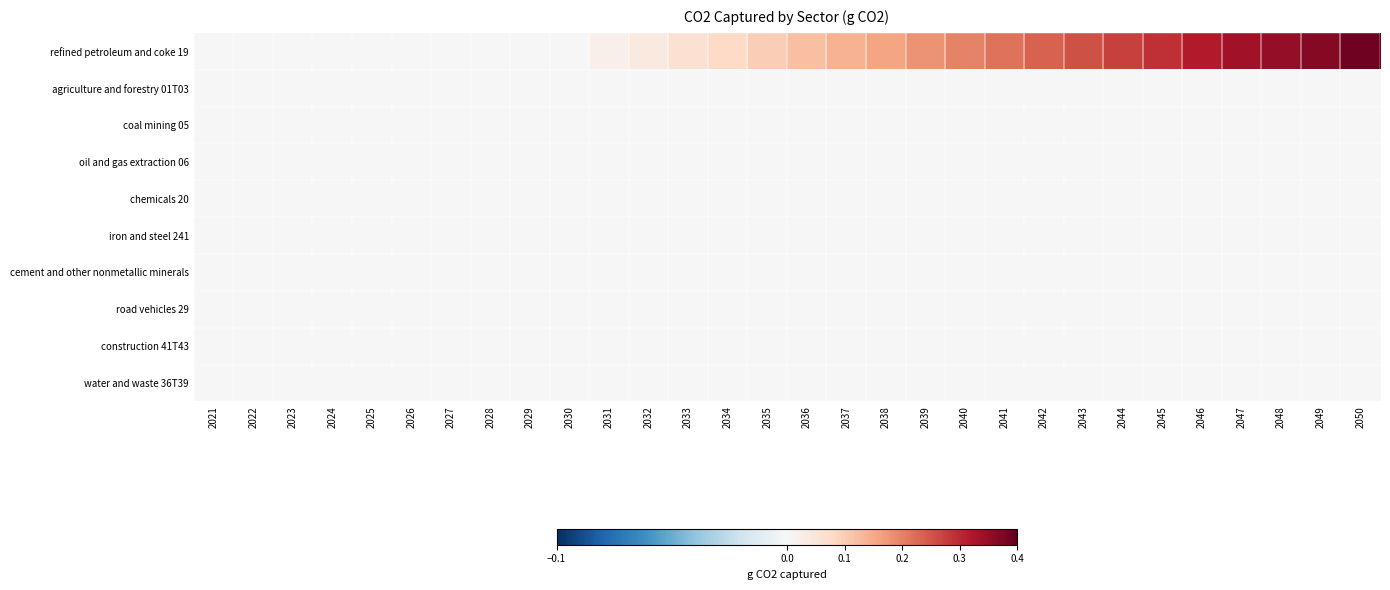

What is the difference between the highest and lowest values at 2046?

0.3